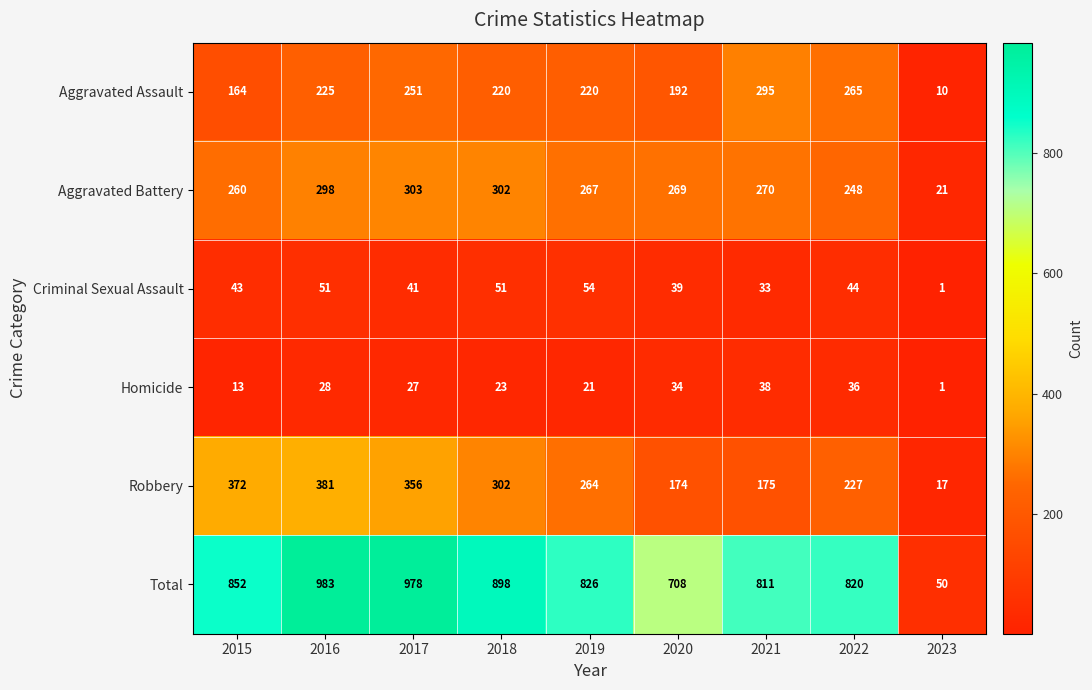

What is the difference between the highest and lowest values at 2023?

49